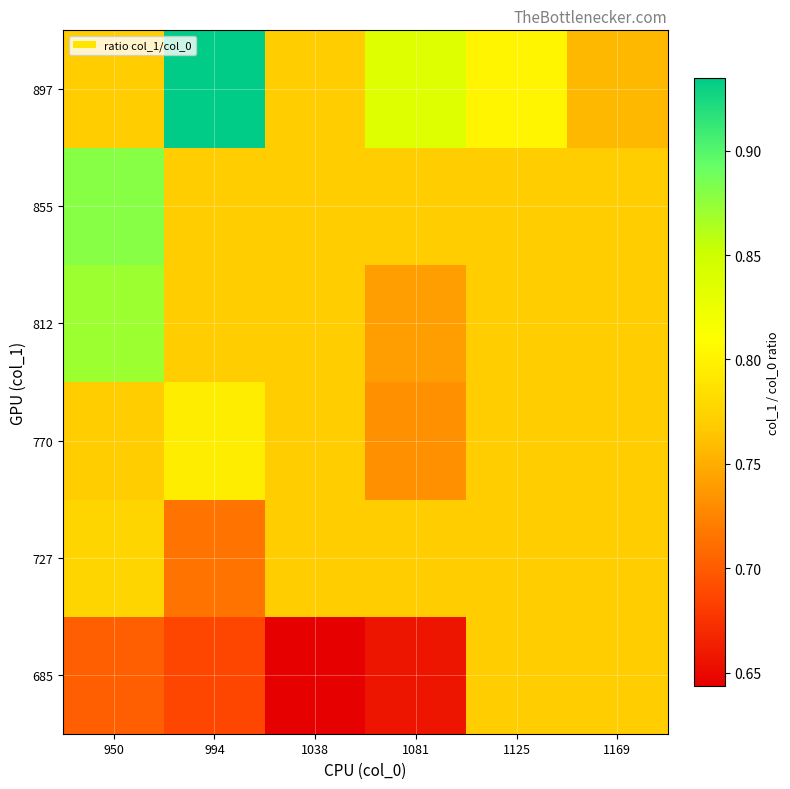

Reading right to left, list all the values displayed in this chart.

685: 1169=0.8	1125=0.8	1081=0.7	1038=0.6	994=0.7	950=0.7
727: 1169=0.8	1125=0.8	1081=0.8	1038=0.8	994=0.7	950=0.8
770: 1169=0.8	1125=0.8	1081=0.7	1038=0.8	994=0.8	950=0.8
812: 1169=0.8	1125=0.8	1081=0.7	1038=0.8	994=0.8	950=0.9
855: 1169=0.8	1125=0.8	1081=0.8	1038=0.8	994=0.8	950=0.9
897: 1169=0.8	1125=0.8	1081=0.8	1038=0.8	994=0.9	950=0.8